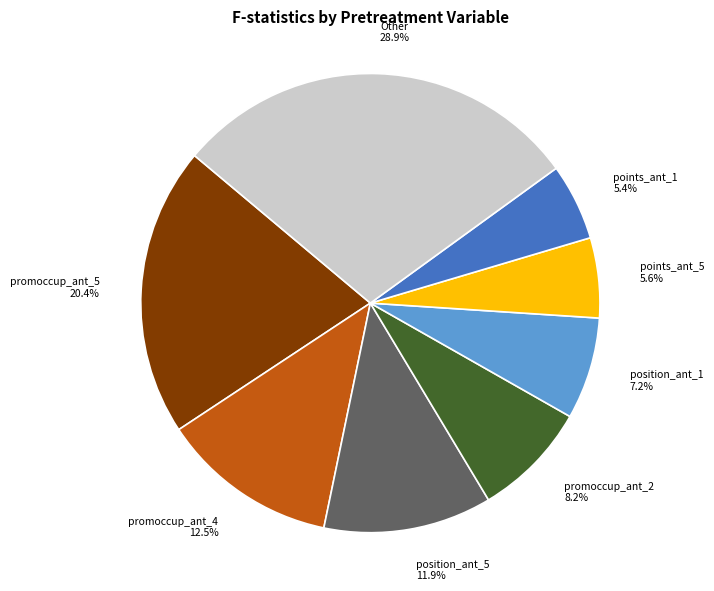

Between position_ant_1 and points_ant_1, which is larger?

position_ant_1